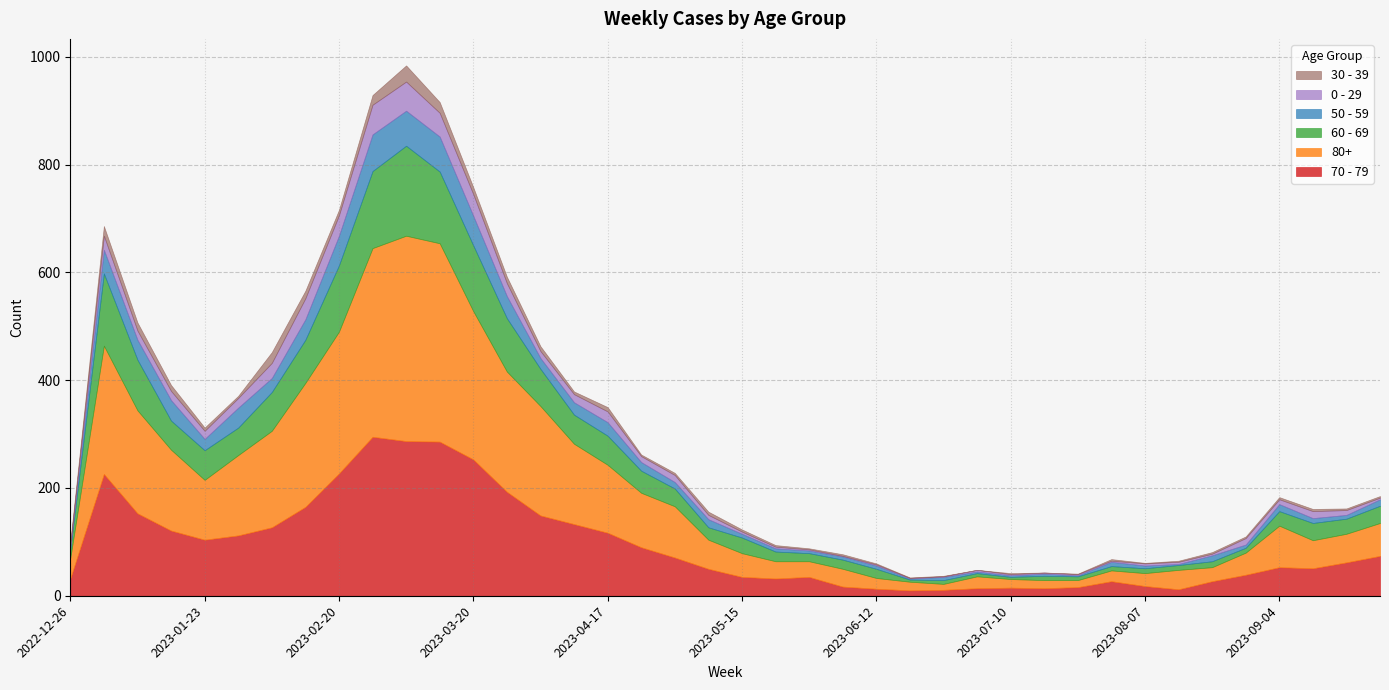

Reading left to right, transcribe all the data shown in this chart.

70 - 79: 32	226	153	121	104	112	127	165	227	295	287	286	253	193	149	133	117	90	71	50	35	32	35	17	13	10	11	14	15	14	16	27	18	12	27	39	53	51	62	74
80+: 38	238	191	150	111	149	179	230	263	350	381	368	275	223	203	149	126	101	95	54	44	32	29	33	20	16	11	22	16	15	13	20	24	36	26	41	77	52	53	61
60 - 69: 16	134	94	54	55	51	72	80	123	143	167	133	122	99	69	54	54	41	33	23	29	18	15	17	17	4	7	6	4	8	7	8	9	9	11	9	27	32	28	32
50 - 59: 5	44	37	38	21	37	26	38	55	68	65	65	55	41	20	23	25	16	12	15	7	6	5	6	6	2	6	3	3	4	2	8	5	2	11	6	13	9	7	12
0 - 29: 4	26	17	17	15	18	28	39	38	55	54	44	40	24	13	15	20	11	13	8	4	3	2	1	2	1	1	3	2	2	2	2	4	4	3	12	9	13	9	3
30 - 39: 5	18	15	11	6	4	20	14	10	18	30	20	13	12	9	5	8	3	4	6	4	3	2	3	2	1	1	0	2	0	1	3	1	2	3	3	4	4	3	3